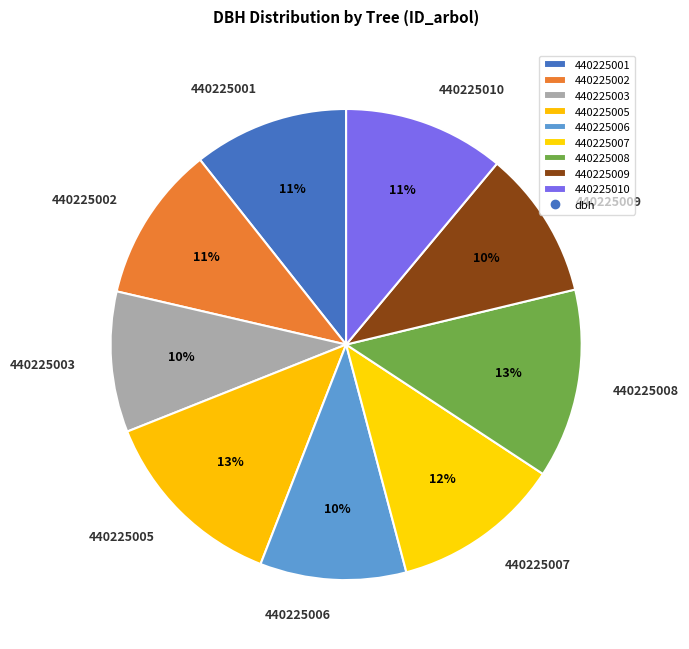

Approximately how many times larger is the value at 440225002 compared to 440225007?

0.9